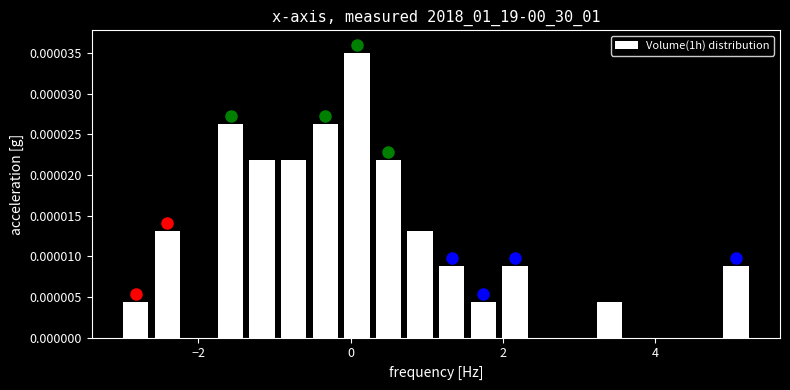

Read against the x-axis, roughly where is the centre of the tallest bar?

0.0